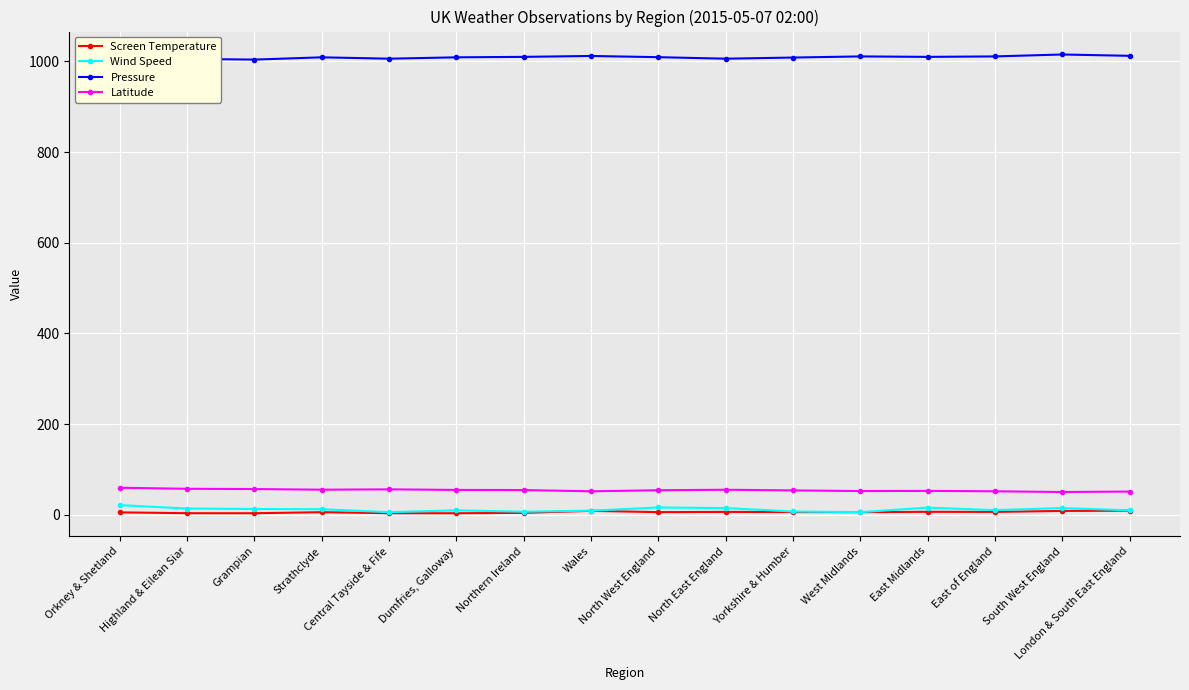

True or false: Wind Speed has a value of 10.0 at London & South East England.

True